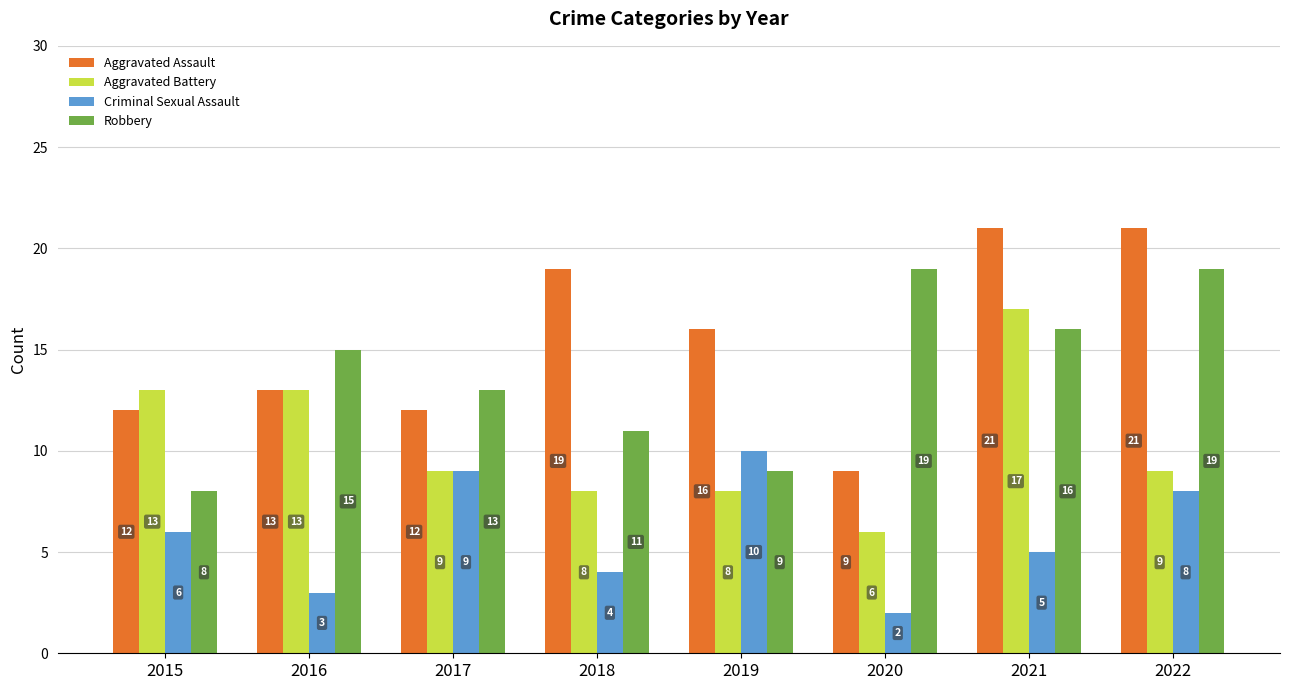

Is it true that Aggravated Battery equals 18 at 2016?

False